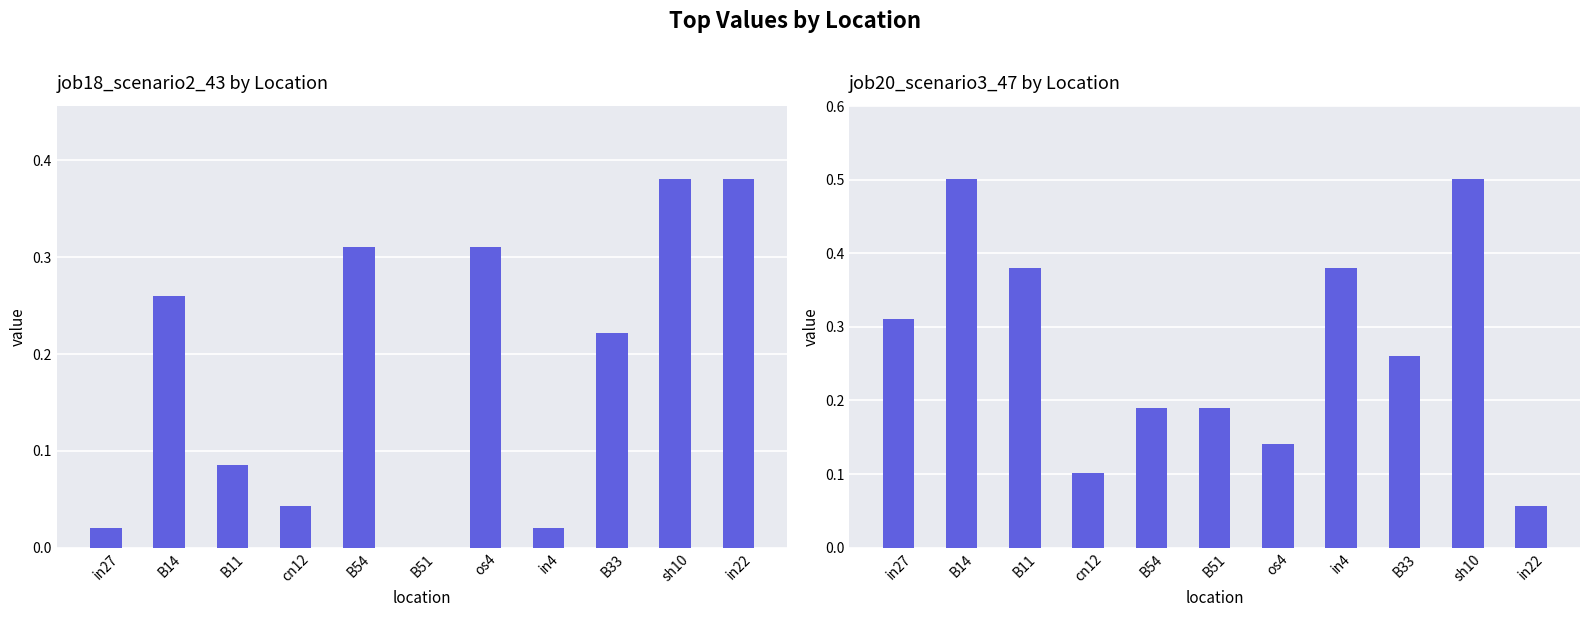

What is the sum of all job20_scenario3_47 values?

3.0